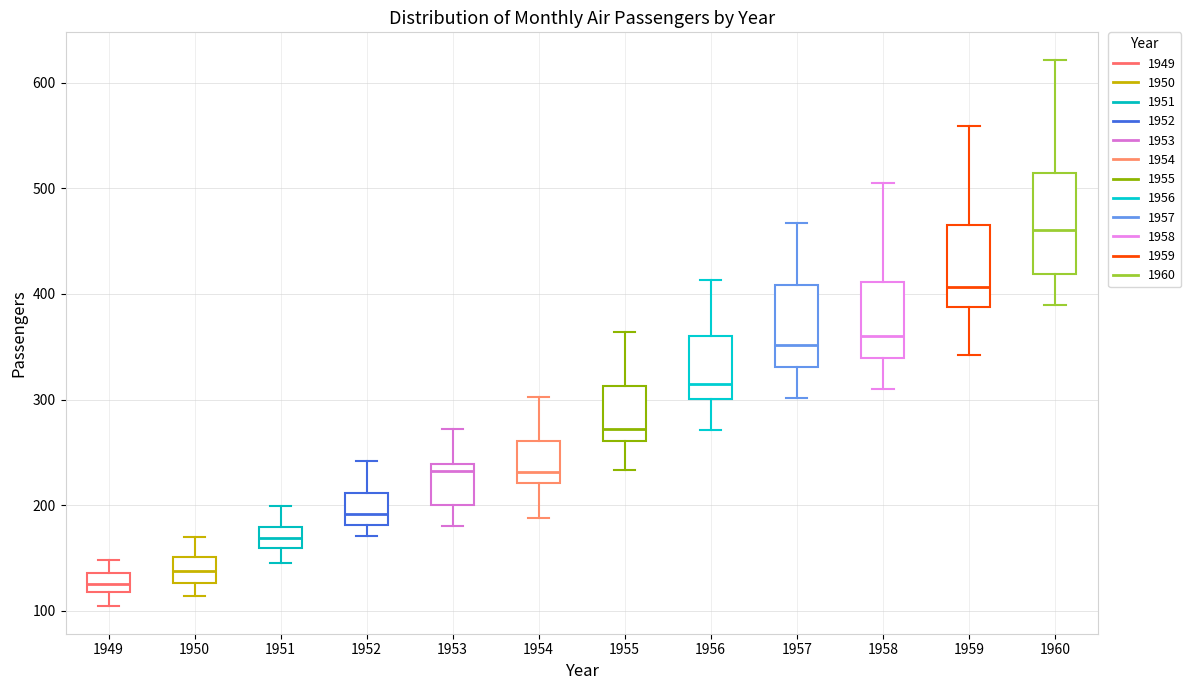

Where does the upper whisker of the box at x = 1949 end on the y-axis? The values are not printed on the chart, so give them approximately, as read against the axis.

150